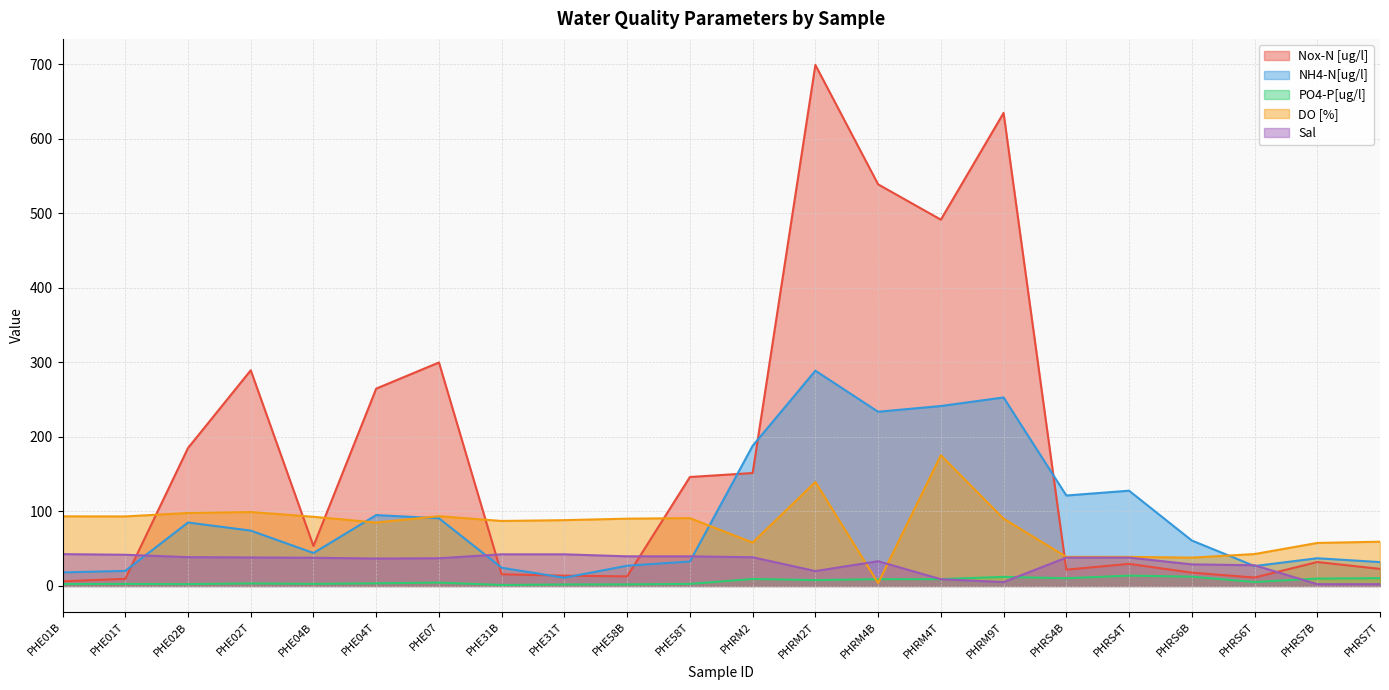

Which series has the largest total across all categories?

Nox-N [ug/l]